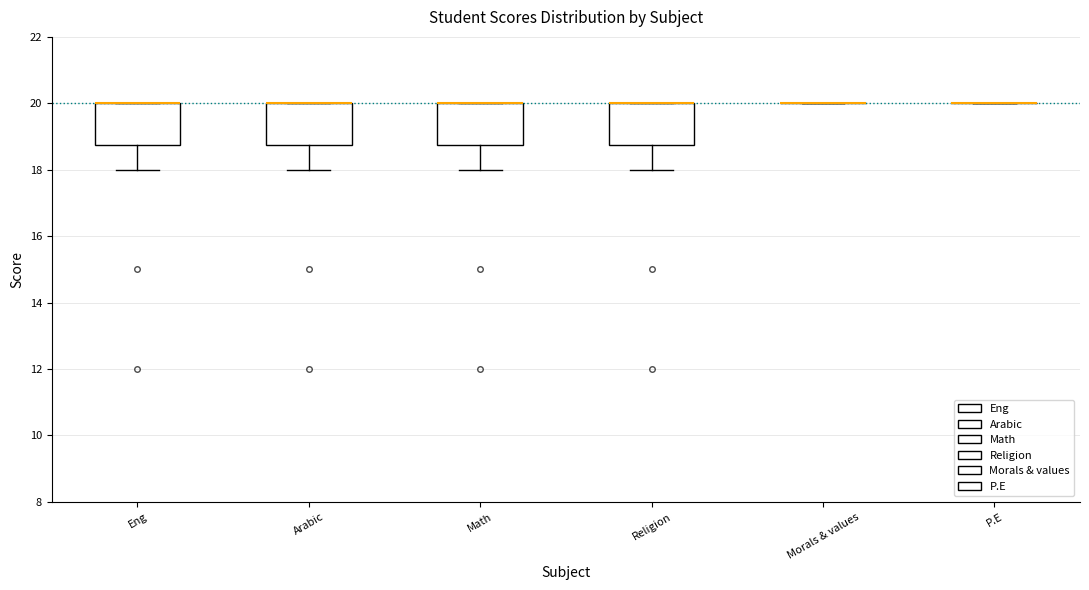

Where is the lower edge of the box for Math on the y-axis? The values are not printed on the chart, so give them approximately, as read against the axis.

18.8